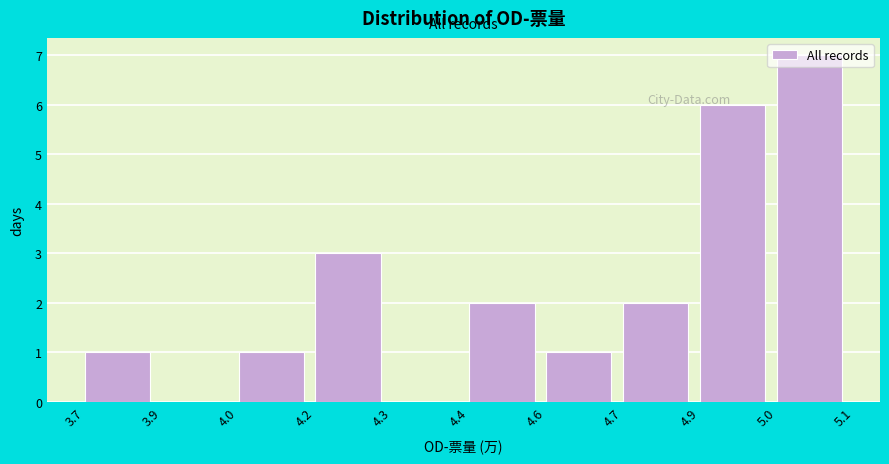

What is the change in value from 4.6 to 4.7?

+1